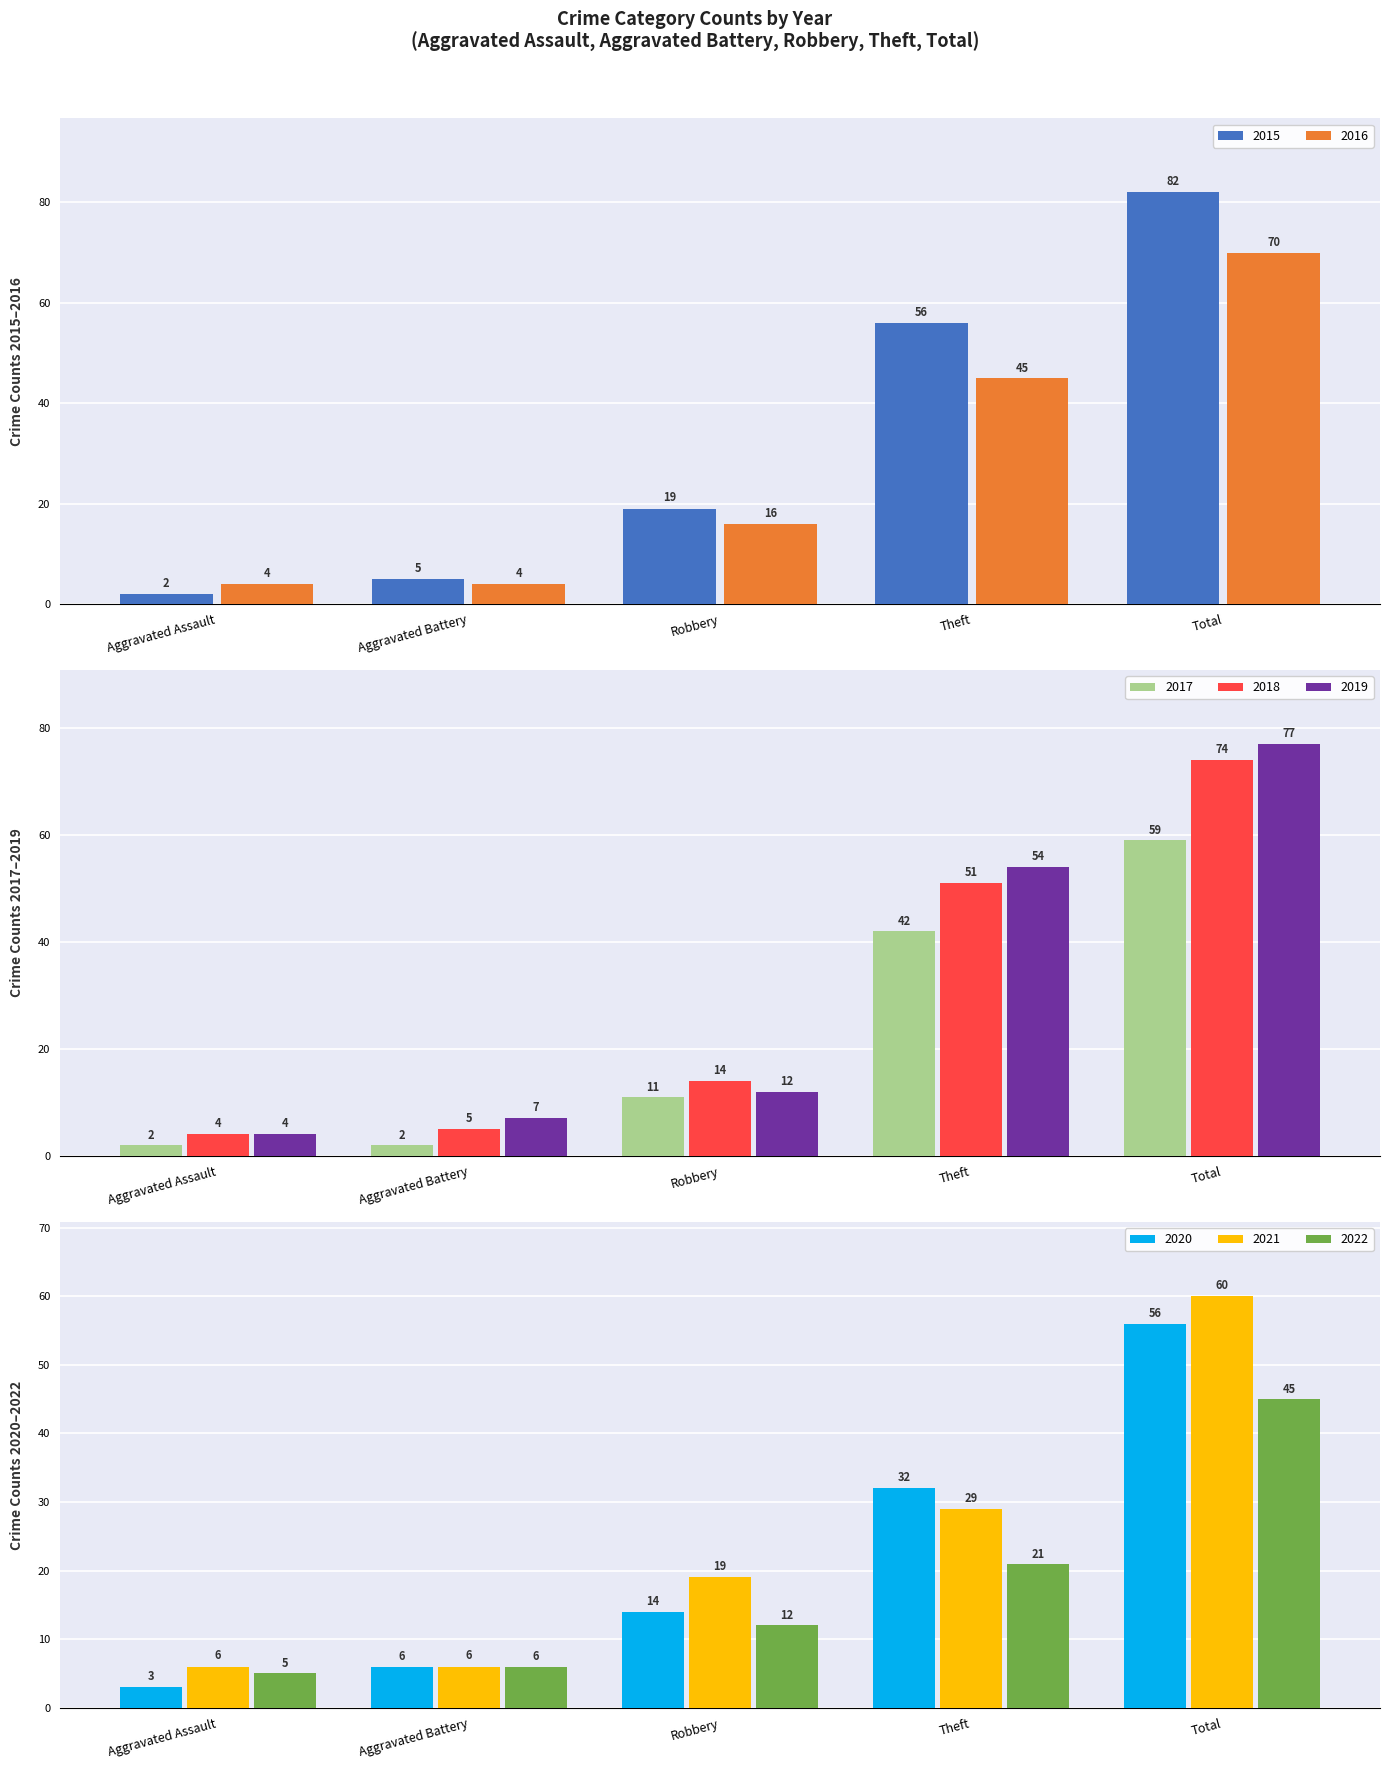

Which series has the largest range (max minus min)?

2015